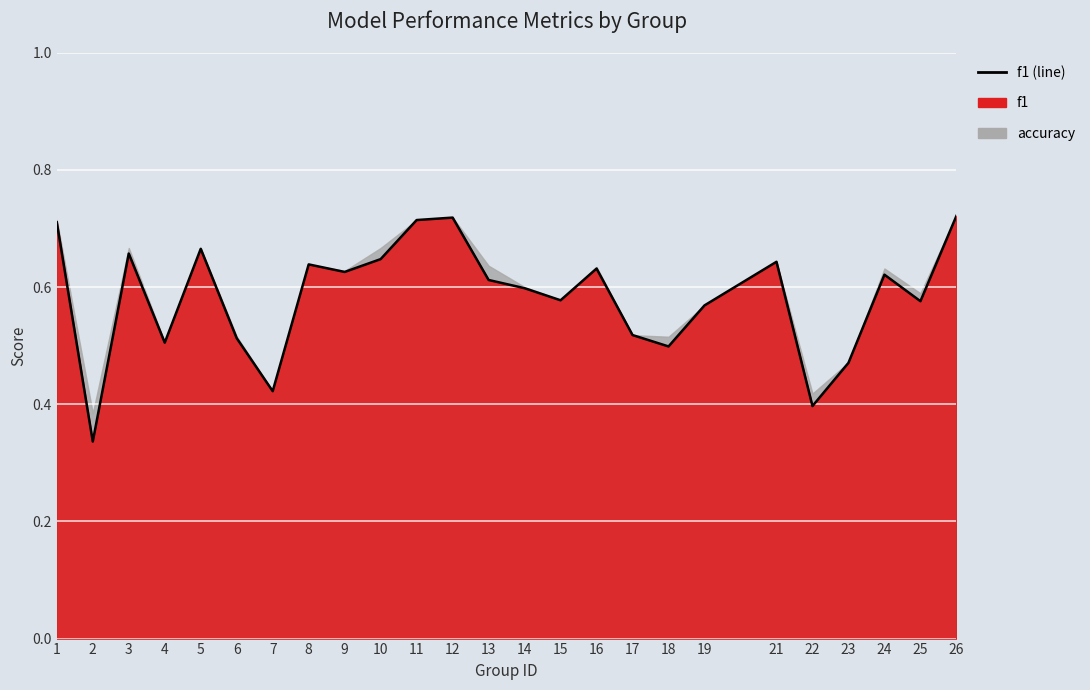

What is the value of the 22nd point from the left?

0.5